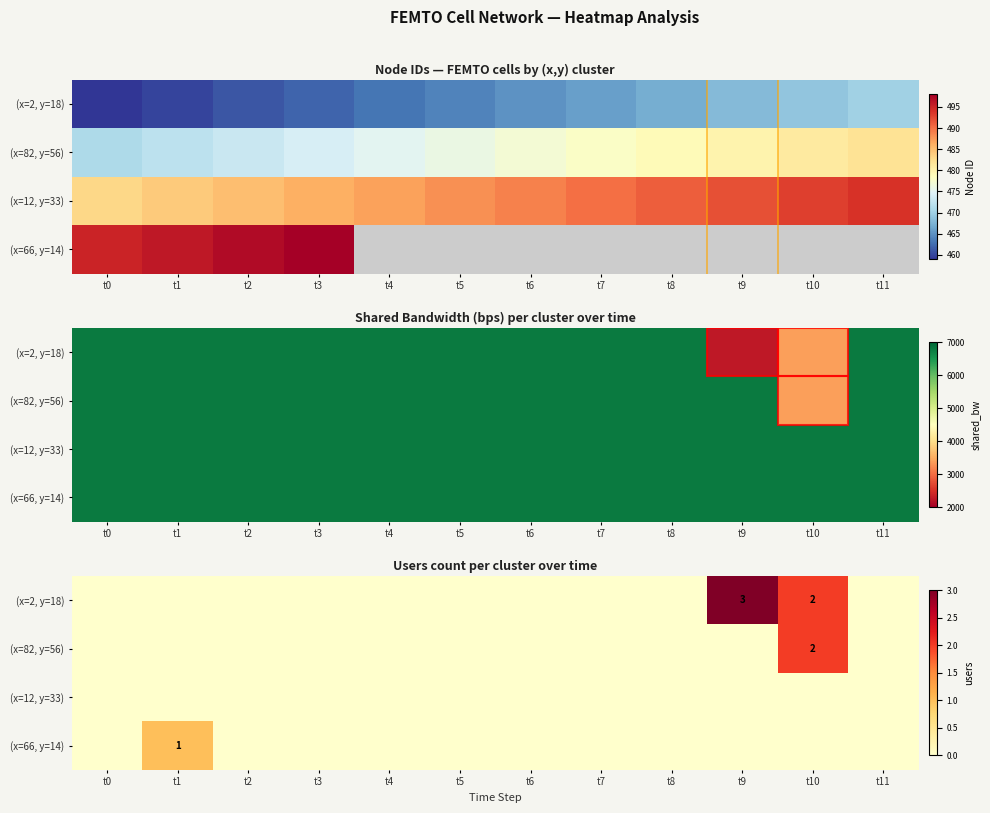

Which series has the largest range (max minus min)?

(x=2, y=18)